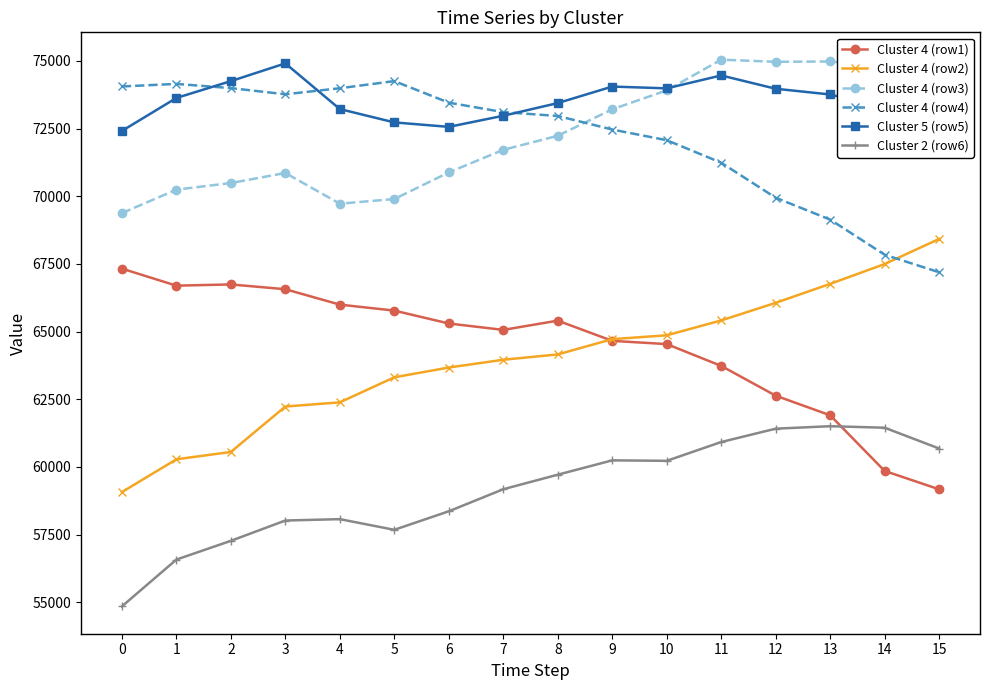

True or false: Cluster 2 (row6) has a value of 94747.4 at 3.

False